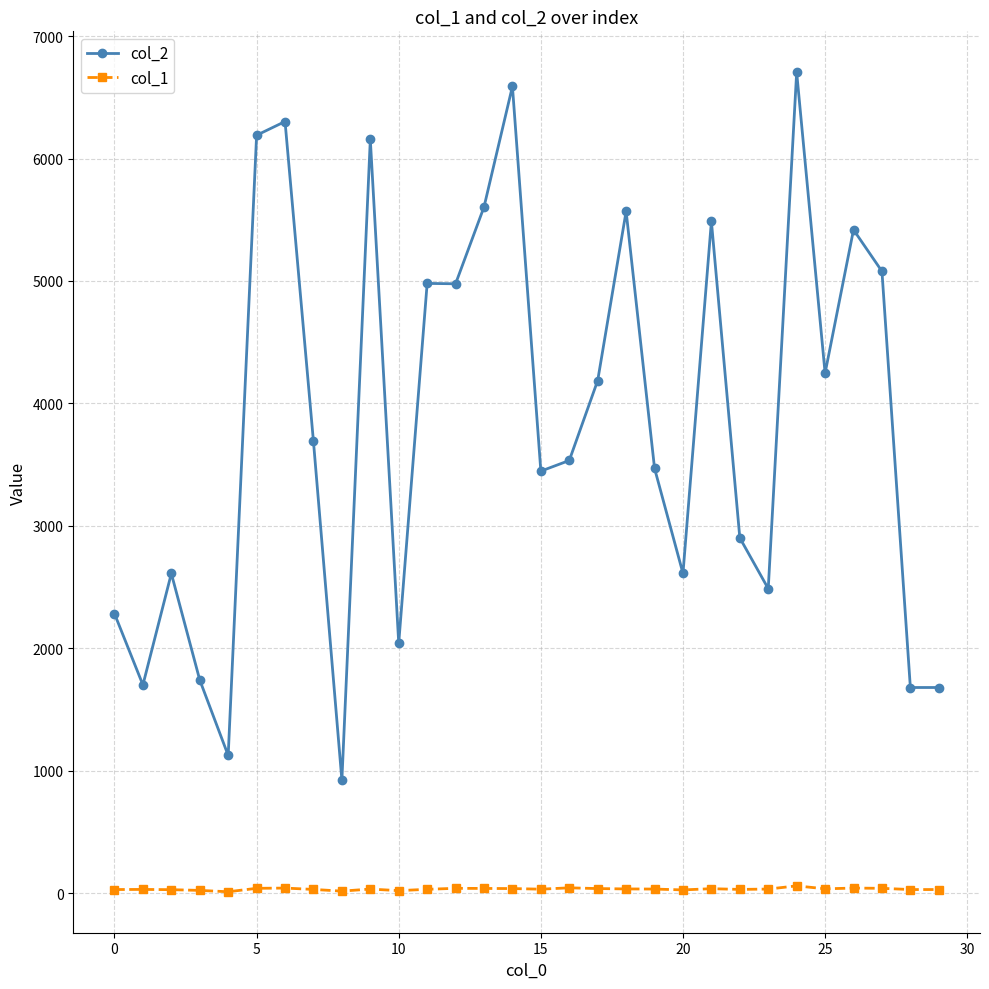

True or false: col_2 has more than 1 points higher than both neighbors.

True